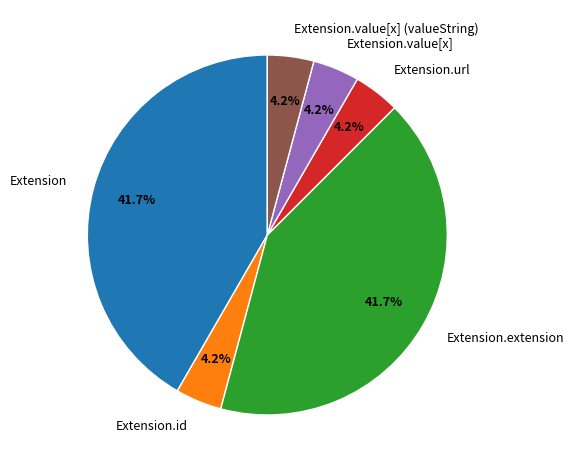

Count the number of slices in the pie.

6